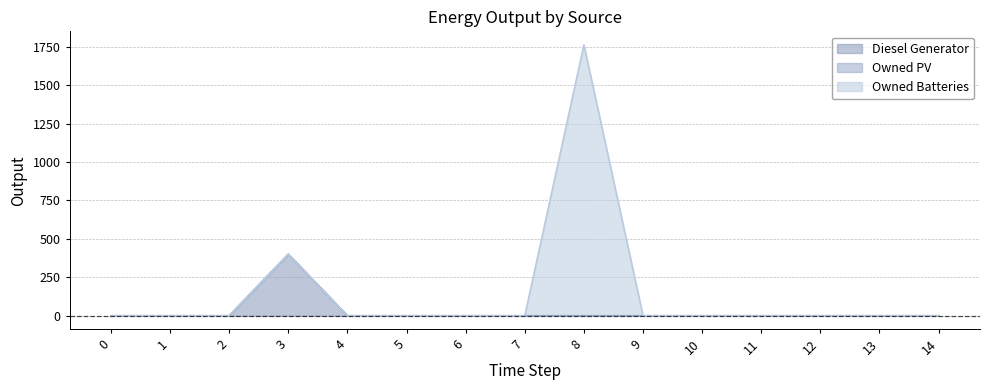

Count the number of categories in the chart.

15